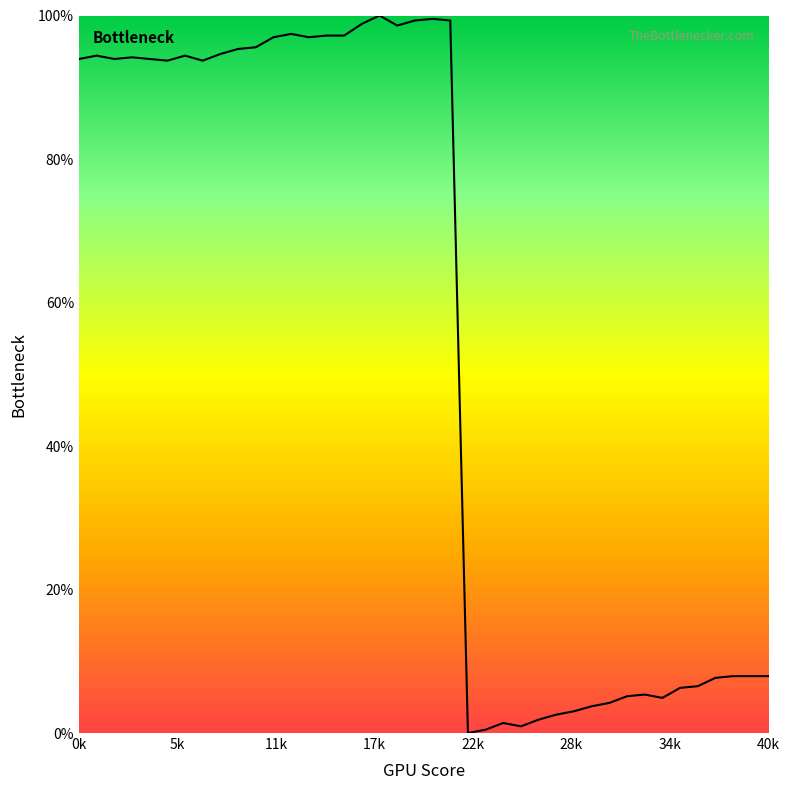

What is the greatest value displayed?

100.0